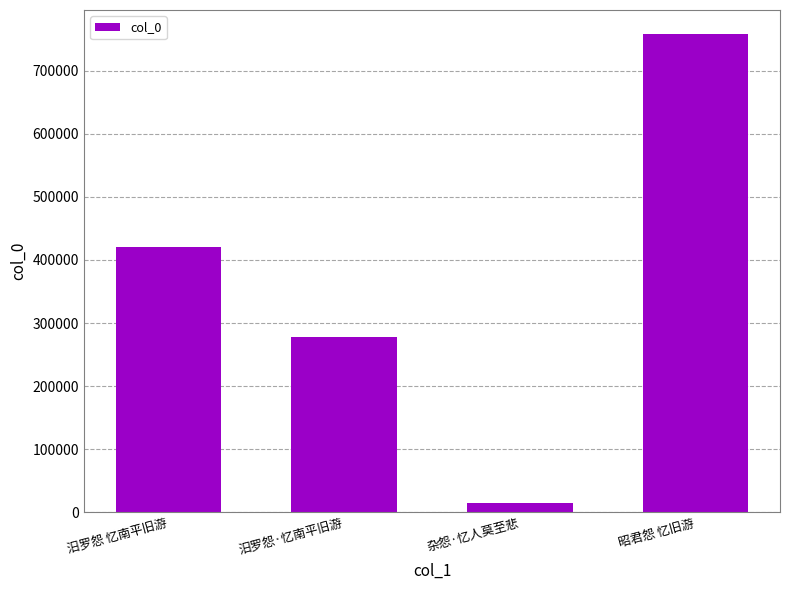

At which label is the value closest to 386811?

汨罗怨 忆南平旧游